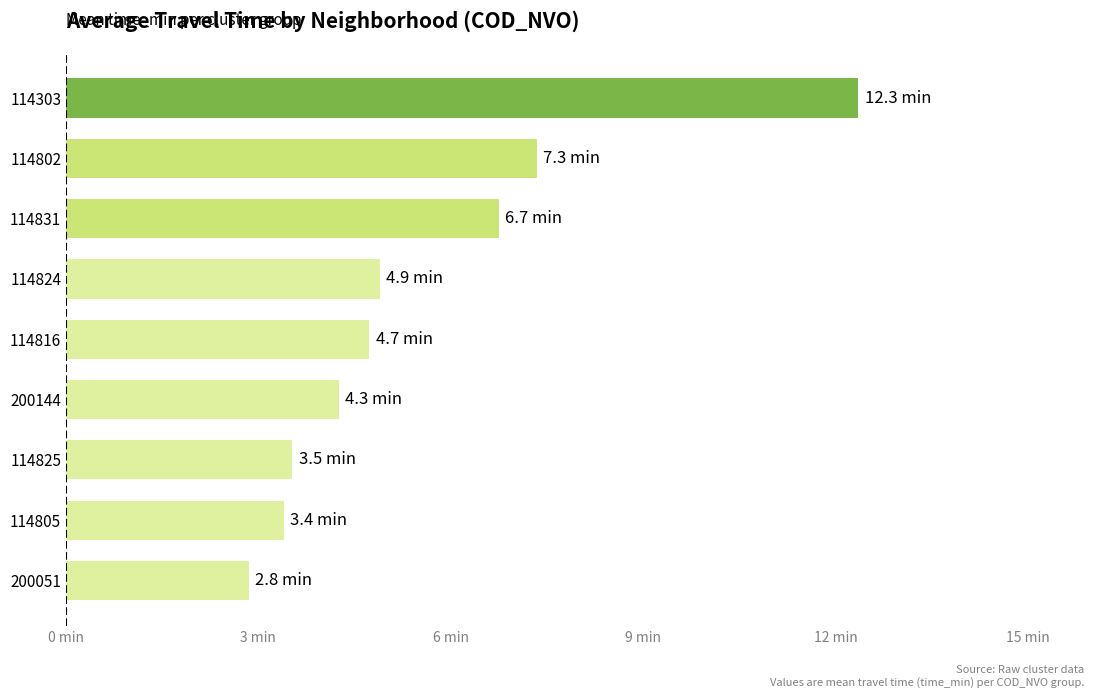

Rank the categories by value from lowest to highest.

200051, 114805, 114825, 200144, 114816, 114824, 114831, 114802, 114303